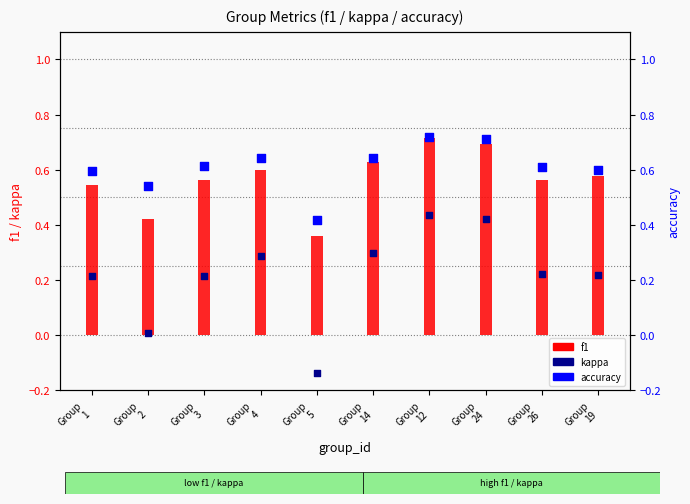

Is the value of kappa at Group
3 greater than the value of f1 at Group
26?

No